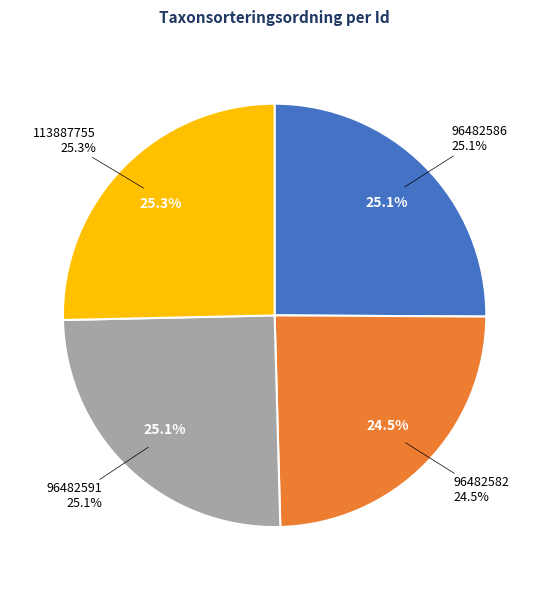

Approximately how many times larger is the value at 96482582 compared to 96482586?

1.0